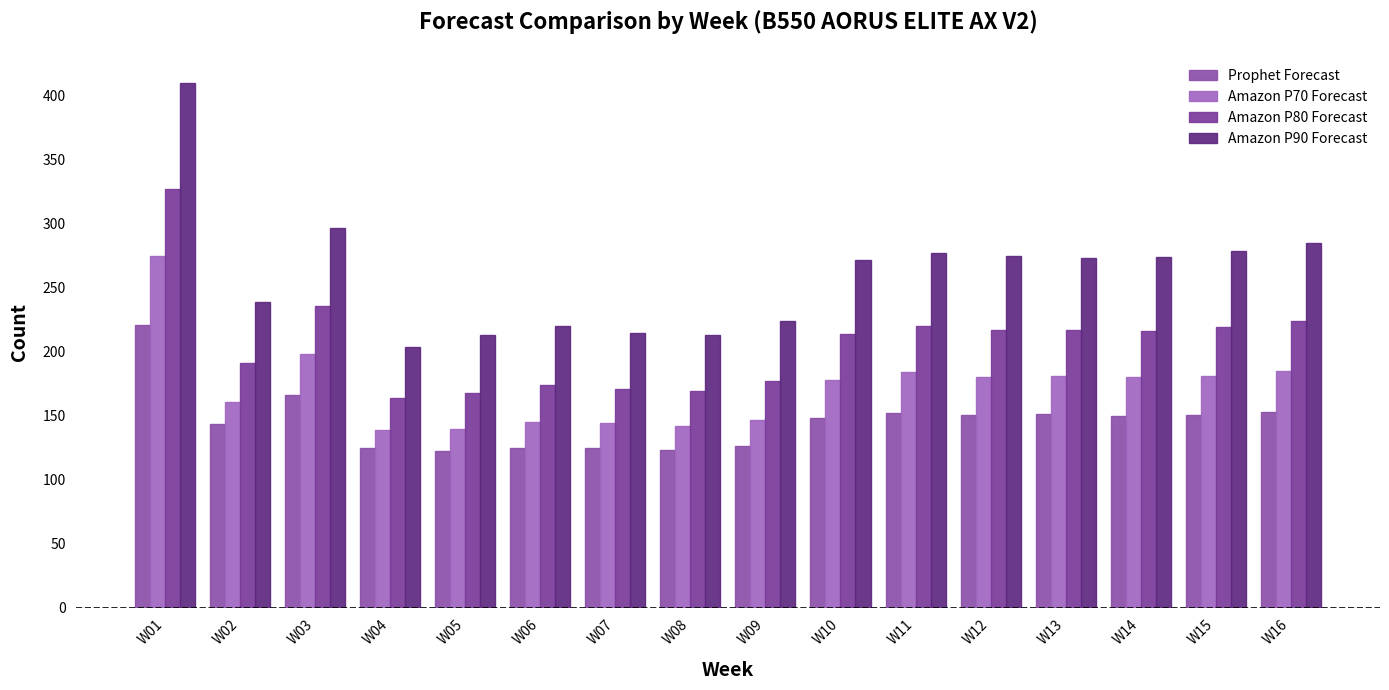

How many data points in Amazon P70 Forecast are less than 180?

8